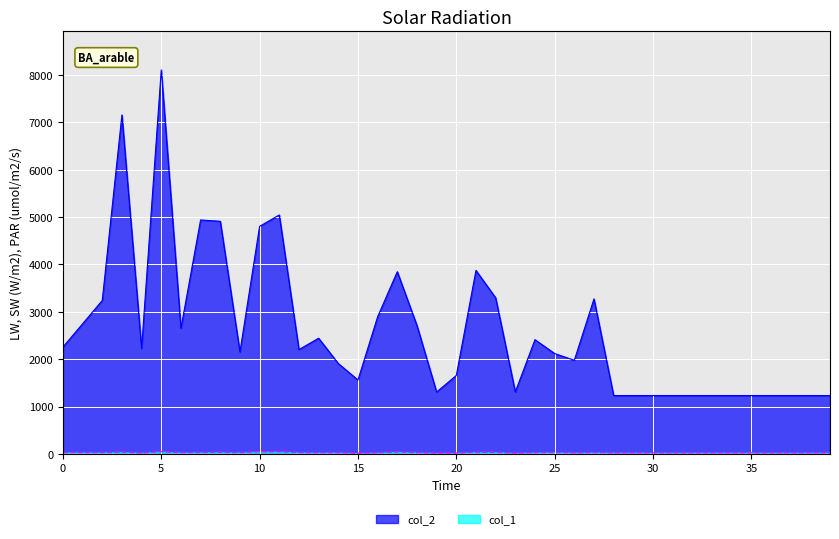

What is the smallest value displayed?

14